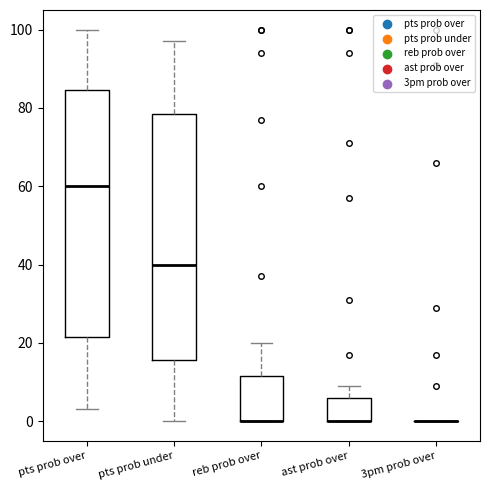

Reading left to right, read every box against the y-axis: the position of its median line, the range the box covers, and the ends of its whiskers. The values are not printed on the chart, so give them approximately, as read against the axis.

pts prob over: median 60, box 22 to 84, whiskers 4 to 100
pts prob under: median 40, box 16 to 78, whiskers 0 to 98
reb prob over: median 0 (drawn on the box's lower edge), box 0 to 12, whiskers 0 to 20
ast prob over: median 0 (drawn on the box's lower edge), box 0 to 6, whiskers 0 to 10
3pm prob over: box collapsed to a line at 0, whiskers 0 to 0